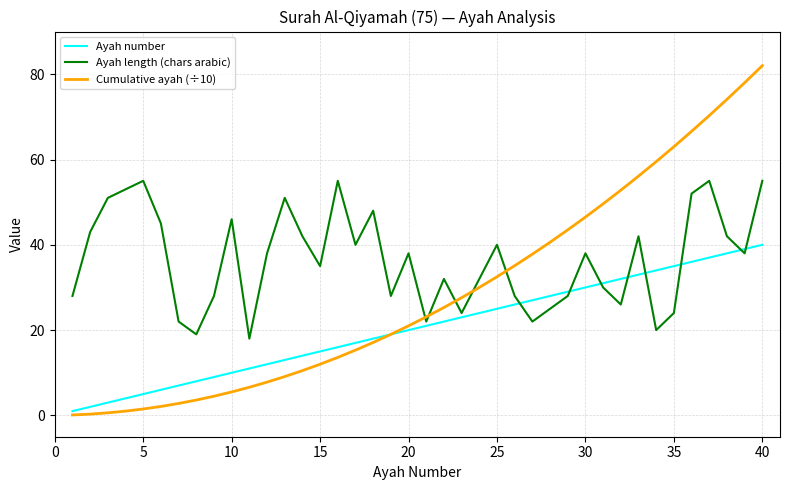

Which series has the widest spread of values?

Cumulative ayah (÷10)